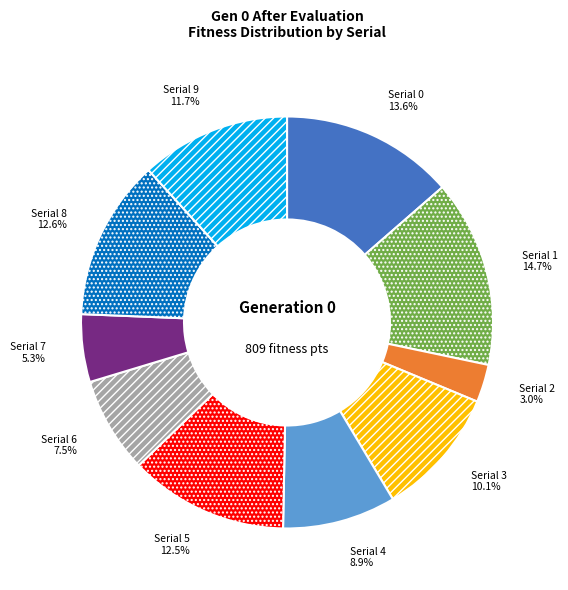

Is there a majority slice in this chart?

No